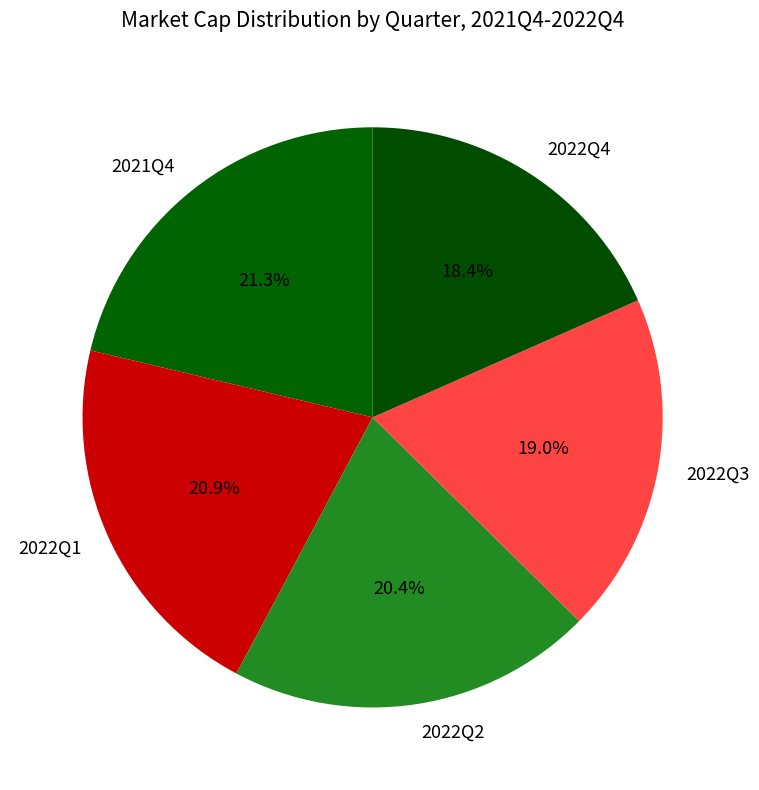

Between 2022Q1 and 2022Q3, which is larger?

2022Q1